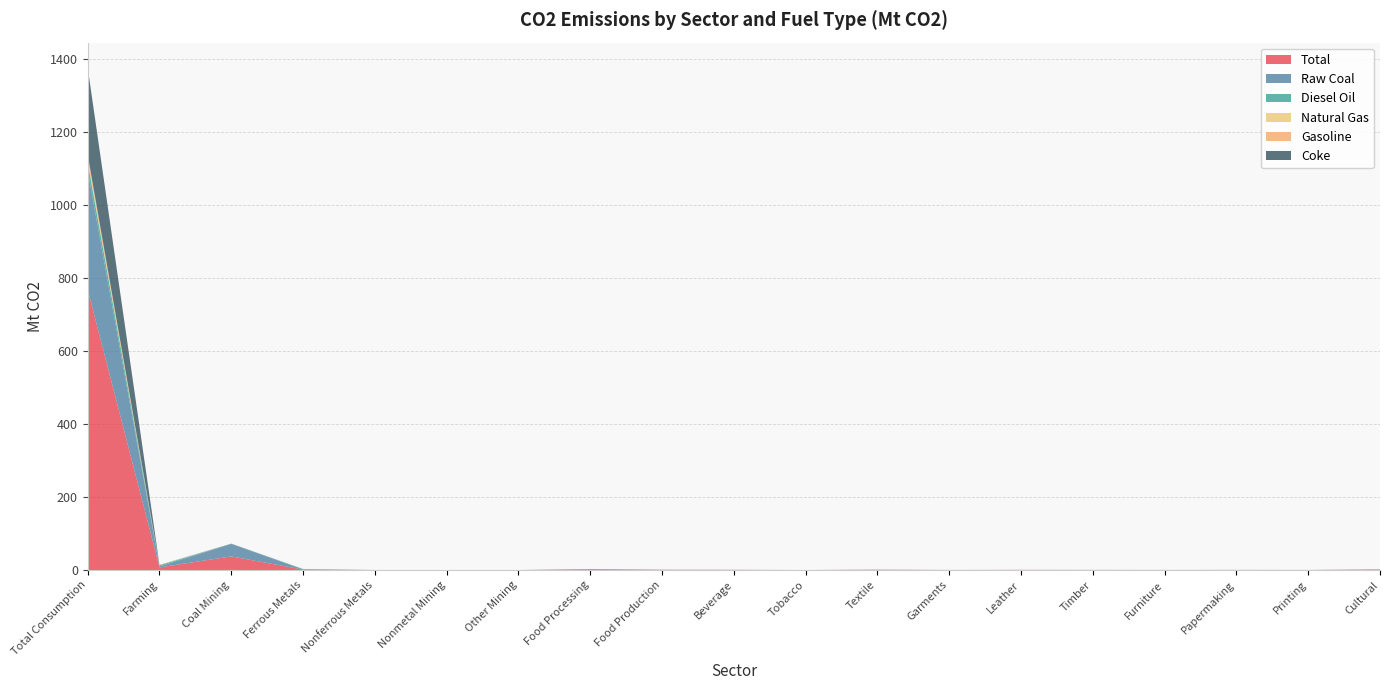

Reading left to right, transcribe all the data shown in this chart.

Total: Total Consumption=768.9	Farming=7.2	Coal Mining=37.4	Ferrous Metals=1.2	Nonferrous Metals=0.1	Nonmetal Mining=0.0	Other Mining=0.0	Food Processing=1.5	Food Production=0.5	Beverage=0.4	Tobacco=0.0	Textile=0.7	Garments=0.1	Leather=0.3	Timber=0.2	Furniture=0.1	Papermaking=0.2	Printing=0.1	Cultural=1.1
Raw Coal: Total Consumption=325.3	Farming=2.6	Coal Mining=34.1	Ferrous Metals=0.5	Nonferrous Metals=0.0	Nonmetal Mining=0.1	Other Mining=0.0	Food Processing=1.4	Food Production=0.5	Beverage=0.3	Tobacco=0.0	Textile=0.5	Garments=0.1	Leather=0.2	Timber=0.2	Furniture=0.1	Papermaking=0.2	Printing=0.1	Cultural=0.9
Diesel Oil: Total Consumption=24.8	Farming=3.3	Coal Mining=0.1	Ferrous Metals=1.0	Nonferrous Metals=0.0	Nonmetal Mining=0.0	Other Mining=0.0	Food Processing=0.0	Food Production=0.0	Beverage=0.0	Tobacco=0.0	Textile=0.0	Garments=0.0	Leather=0.0	Timber=0.0	Furniture=0.0	Papermaking=0.0	Printing=0.0	Cultural=0.0
Natural Gas: Total Consumption=10.0	Farming=0.0	Coal Mining=0.1	Ferrous Metals=0.0	Nonferrous Metals=0.0	Nonmetal Mining=0.0	Other Mining=0.0	Food Processing=0.0	Food Production=0.0	Beverage=0.0	Tobacco=0.0	Textile=0.0	Garments=0.0	Leather=0.0	Timber=0.0	Furniture=0.0	Papermaking=0.0	Printing=0.0	Cultural=0.0
Gasoline: Total Consumption=10.0	Farming=1.3	Coal Mining=0.0	Ferrous Metals=0.1	Nonferrous Metals=0.0	Nonmetal Mining=0.0	Other Mining=0.0	Food Processing=0.0	Food Production=0.0	Beverage=0.0	Tobacco=0.0	Textile=0.0	Garments=0.0	Leather=0.0	Timber=0.0	Furniture=0.0	Papermaking=0.0	Printing=0.0	Cultural=0.0
Coke: Total Consumption=238.4	Farming=0.0	Coal Mining=0.6	Ferrous Metals=0.1	Nonferrous Metals=0.0	Nonmetal Mining=0.0	Other Mining=0.0	Food Processing=0.0	Food Production=0.0	Beverage=0.0	Tobacco=0.0	Textile=0.0	Garments=0.0	Leather=0.0	Timber=0.0	Furniture=0.0	Papermaking=0.0	Printing=0.0	Cultural=0.0